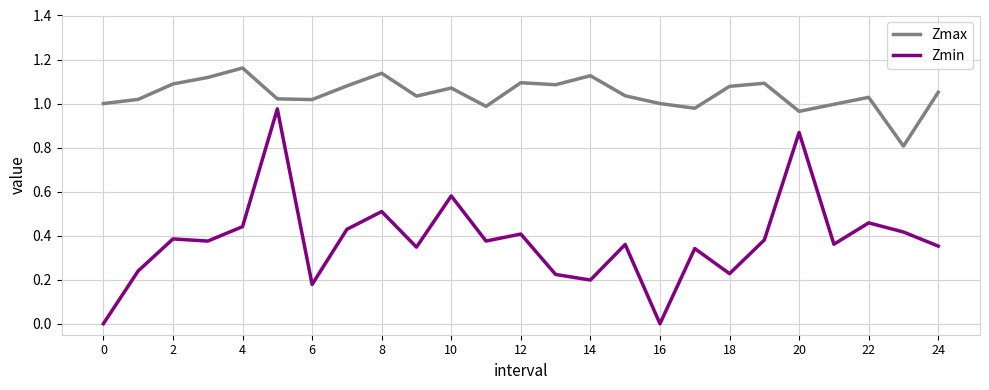

Which series has the largest range (max minus min)?

Zmin